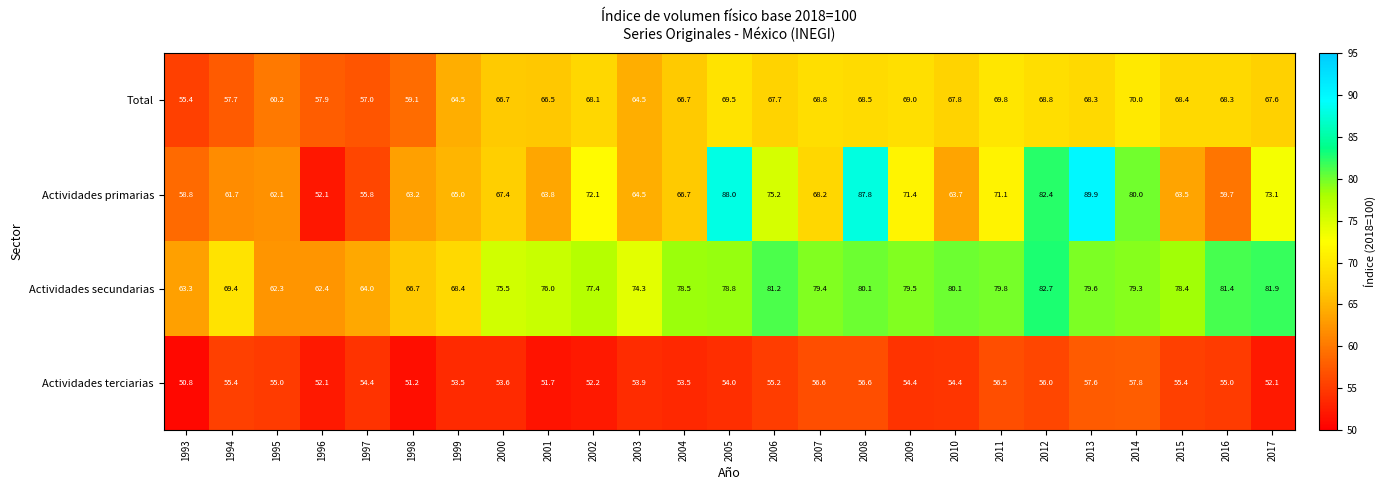

Which series has the largest total across all categories?

Actividades secundarias